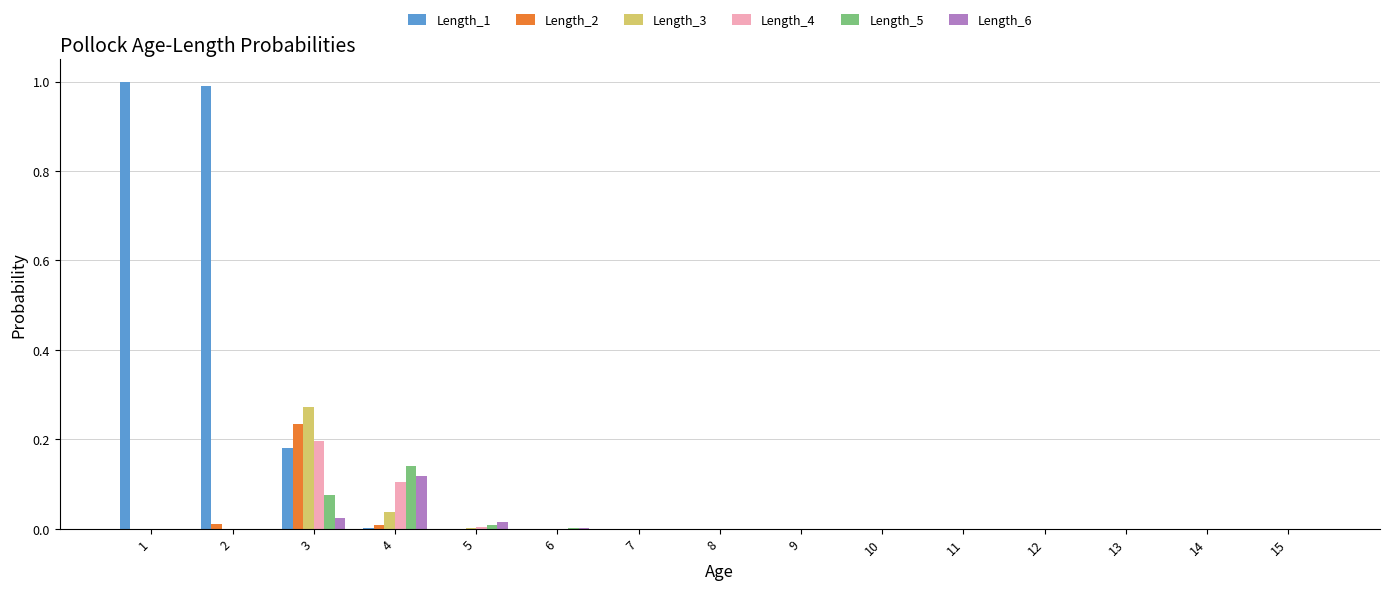

How many categories are shown in the chart?

15